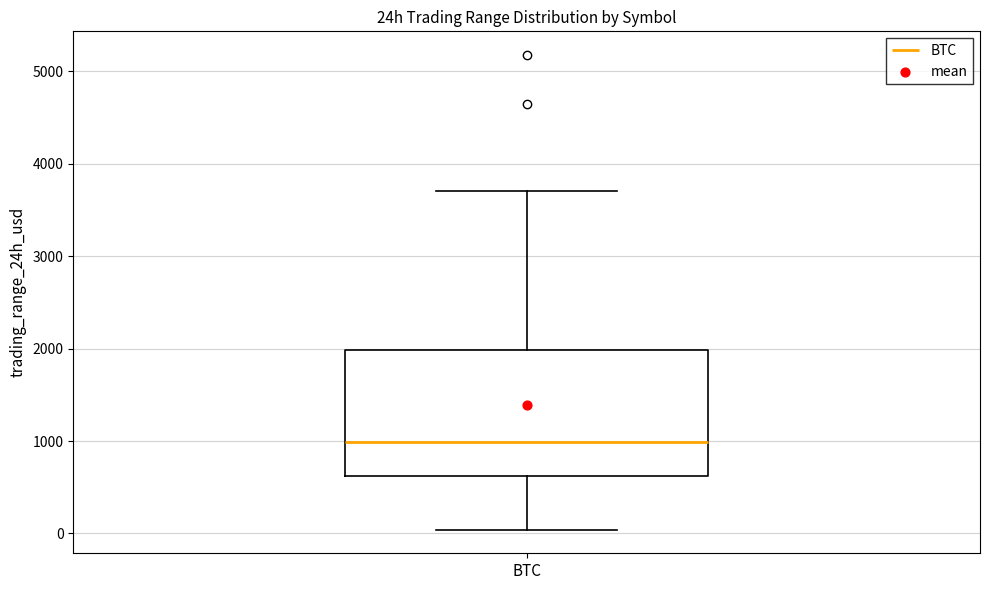

Read this box plot against the y-axis: the position of the median line, the range covered by the box, and the ends of both whiskers. The values are not printed on the chart, so give them approximately, as read against the axis.

median 1000, box 600 to 2000, whiskers 0 to 3700